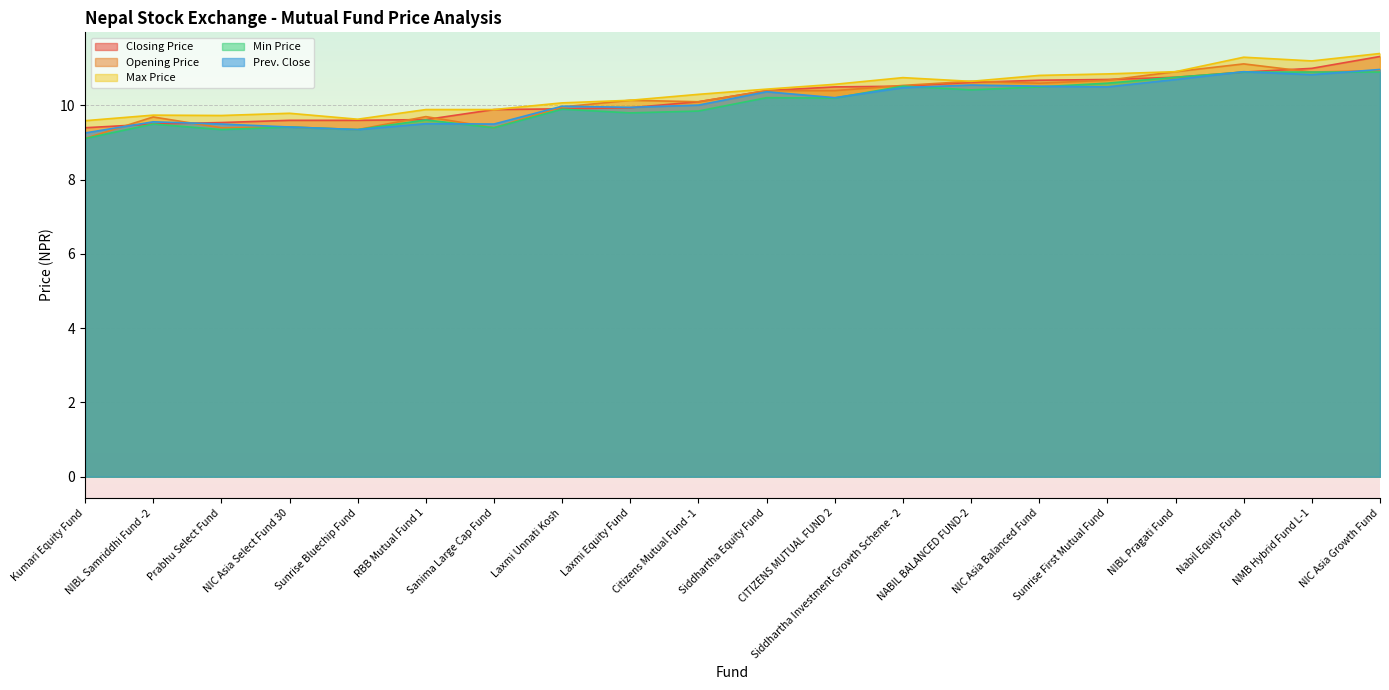

What is the difference between the maximum and minimum values in the Closing Price series?

1.9